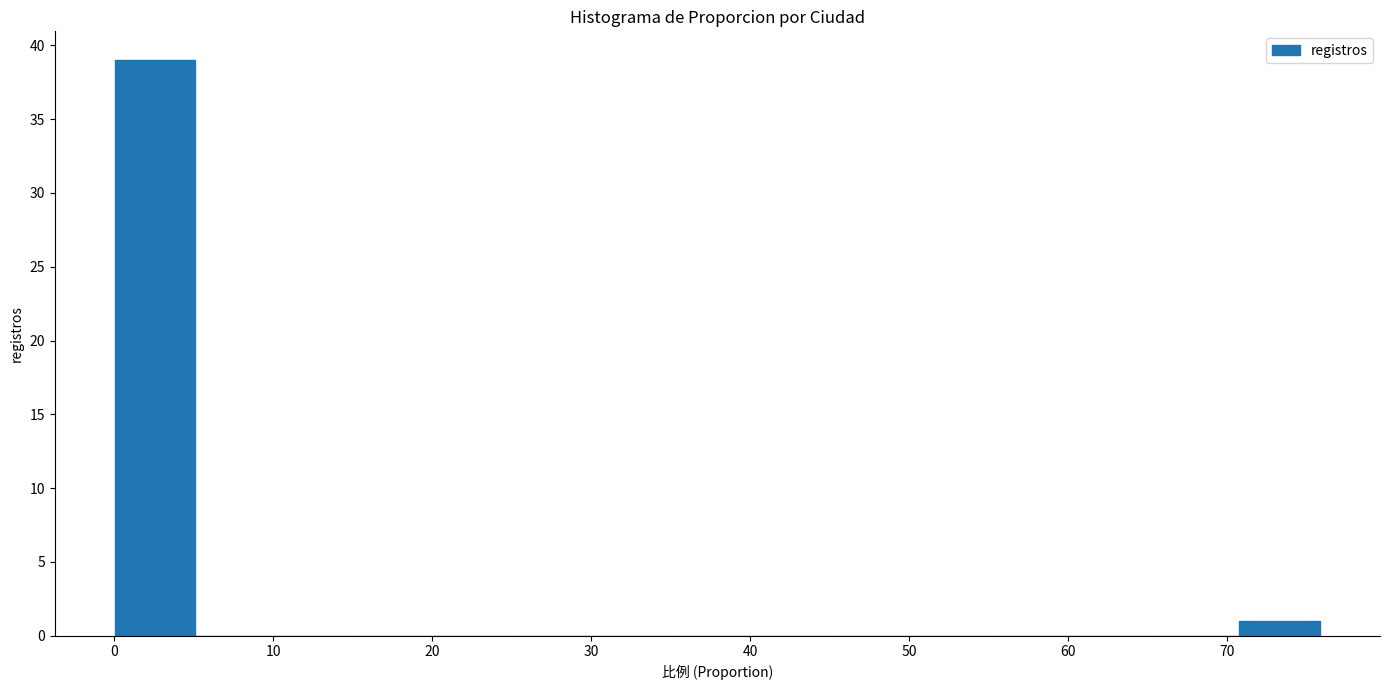

Reading left to right, transcribe this chart: for each bar, give the range it covers on the x-axis and its height. Neither the bar edges nor the heights are printed on the chart, so give them approximately, as read against the axes.

0 to 5: 39
5 to 10: 0
10 to 15: 0
15 to 20: 0
20 to 25: 0
25 to 30: 0
30 to 35: 0
35 to 40: 0
40 to 46: 0
46 to 51: 0
51 to 56: 0
56 to 61: 0
61 to 66: 0
66 to 71: 0
71 to 76: 1